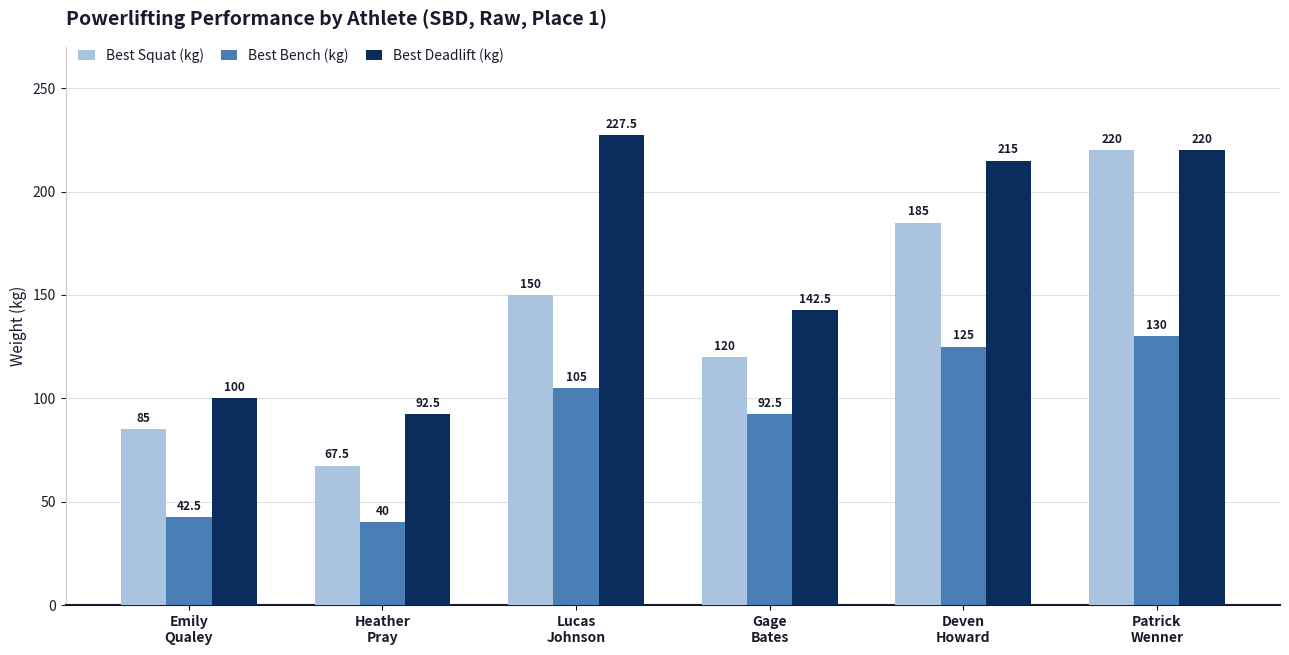

What is the maximum value for Best Bench (kg)?

130.0